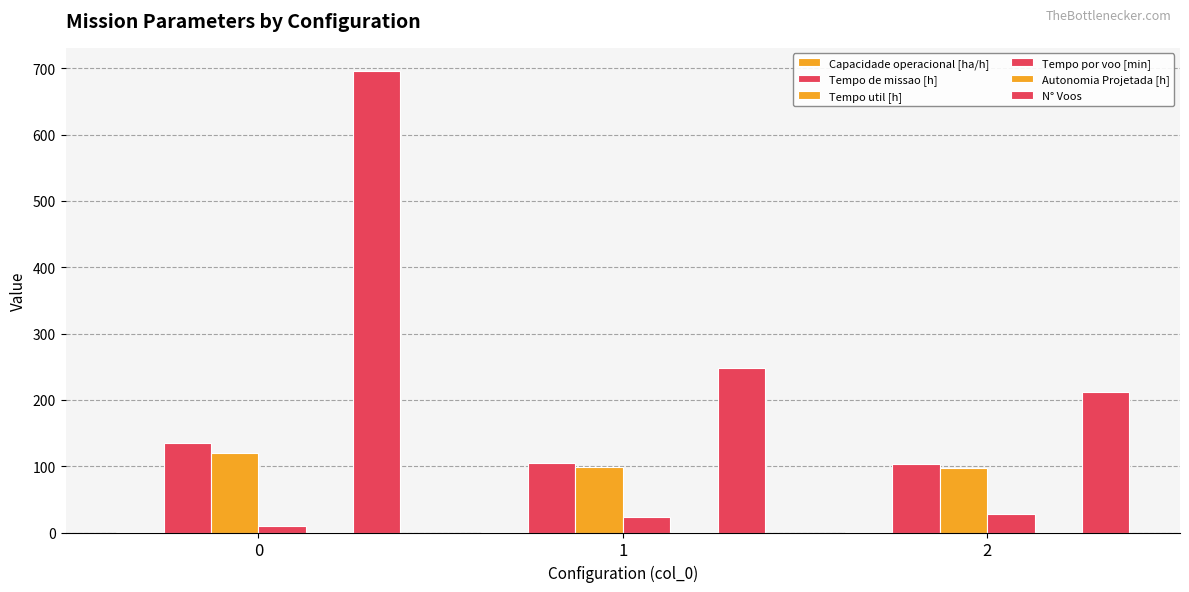

Reading left to right, what are all the values shown in this chart?

Capacidade operacional [ha/h]: 0=0.7	1=0.9	2=1.0
Tempo de missao [h]: 0=135.6	1=105.4	2=103.0
Tempo util [h]: 0=120.5	1=98.7	2=97.1
Tempo por voo [min]: 0=10.4	1=23.9	2=27.5
Autonomia Projetada [h]: 0=0.2	1=0.4	2=0.6
N° Voos: 0=696.0	1=248.0	2=212.0